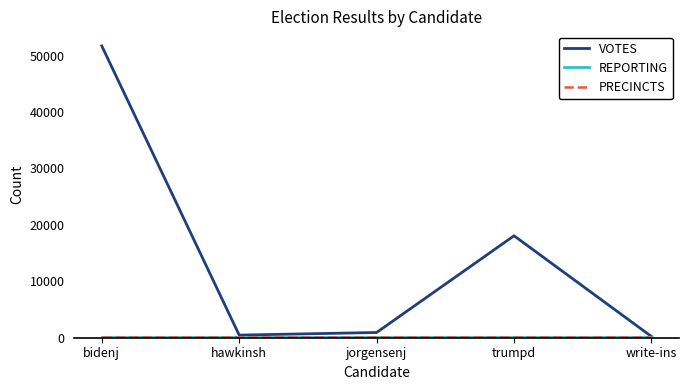

Does the chart have visible grid lines?

No